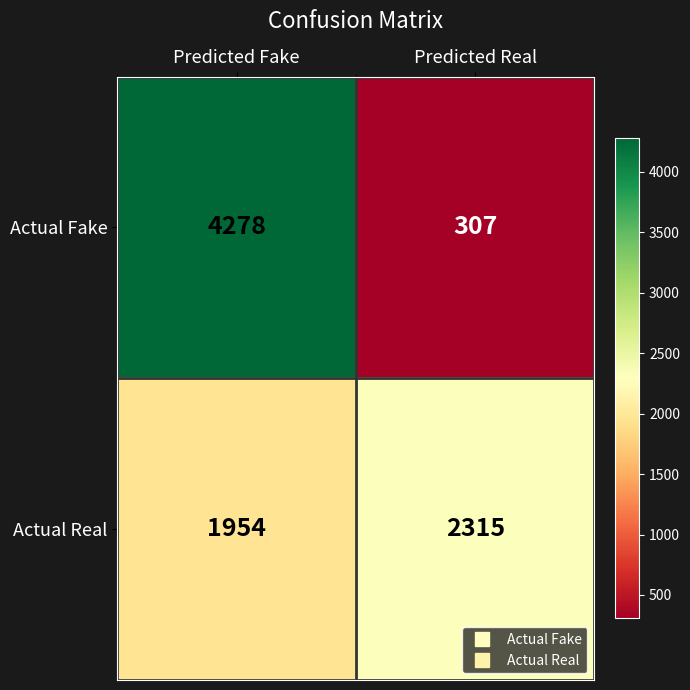

How many categories are shown in the chart?

2